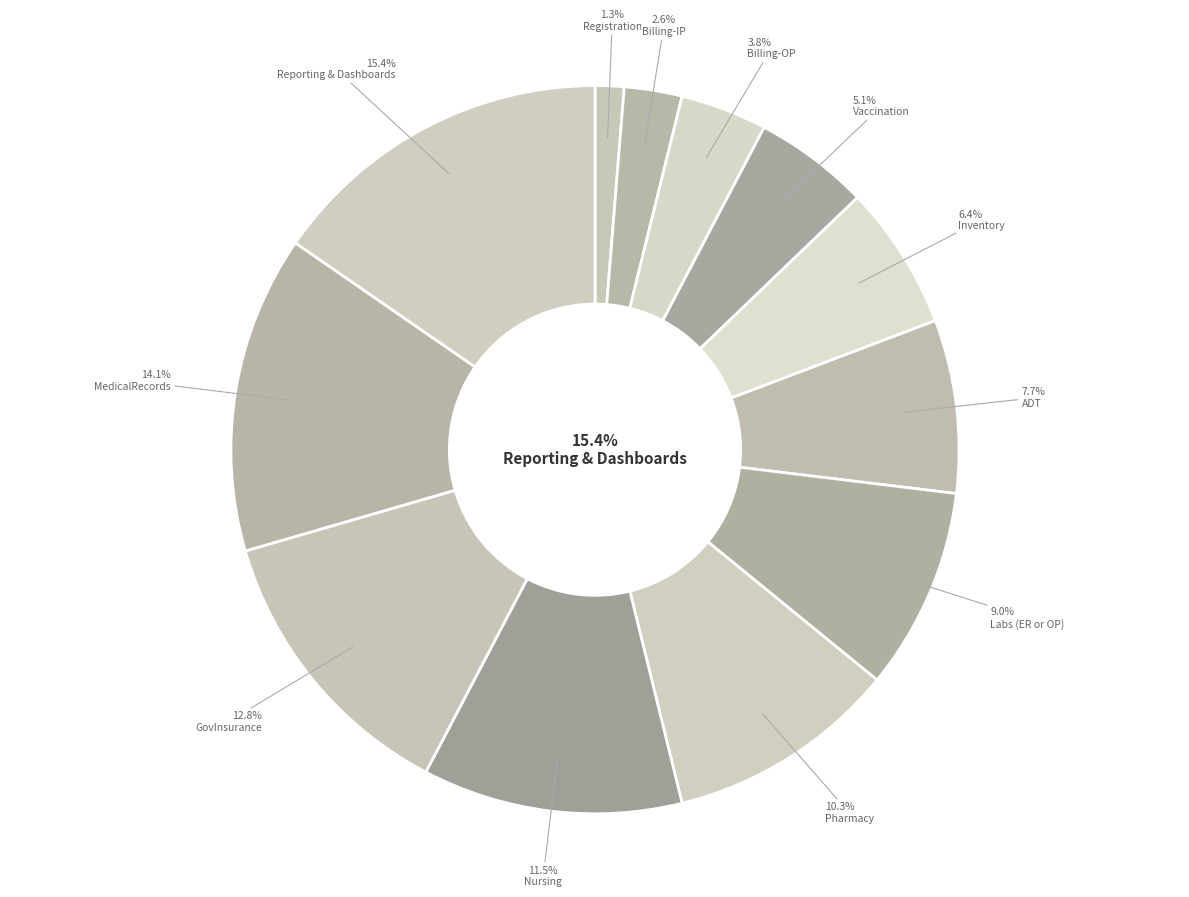

How many slices are in this pie chart?

12